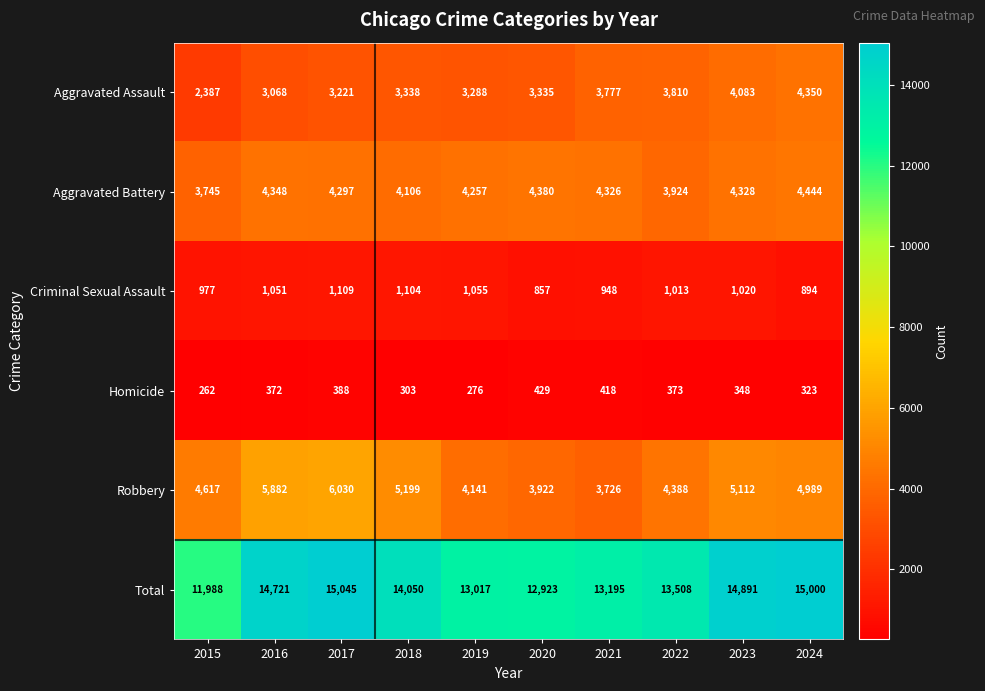

Rank the series at 2021 from lowest to highest value.

Homicide, Criminal Sexual Assault, Robbery, Aggravated Assault, Aggravated Battery, Total